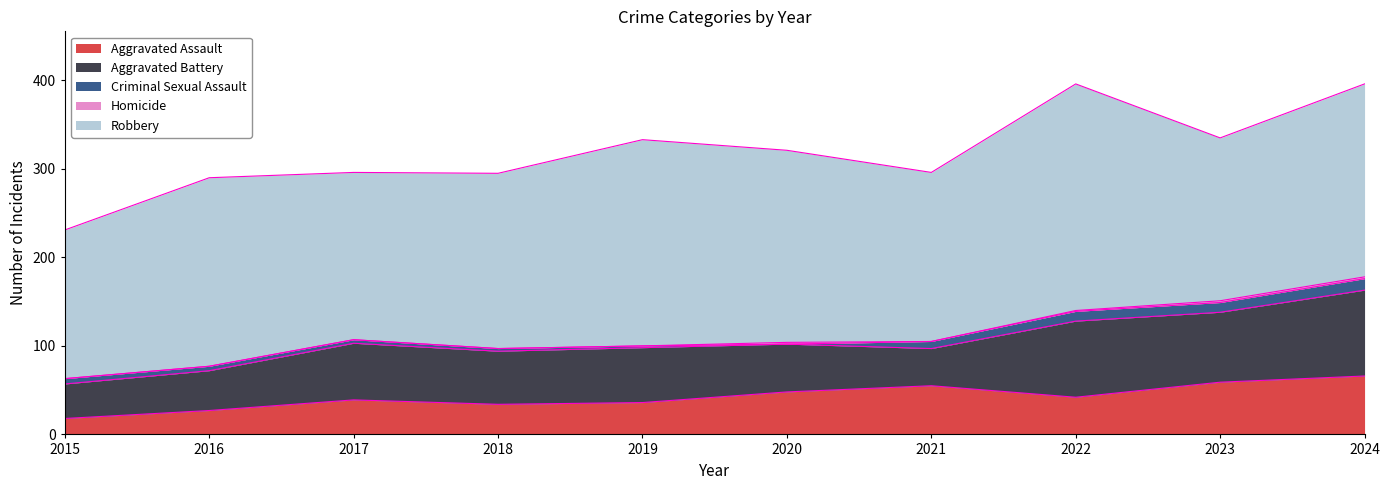

What is the difference between the second highest and minimum values in the Criminal Sexual Assault series?

11